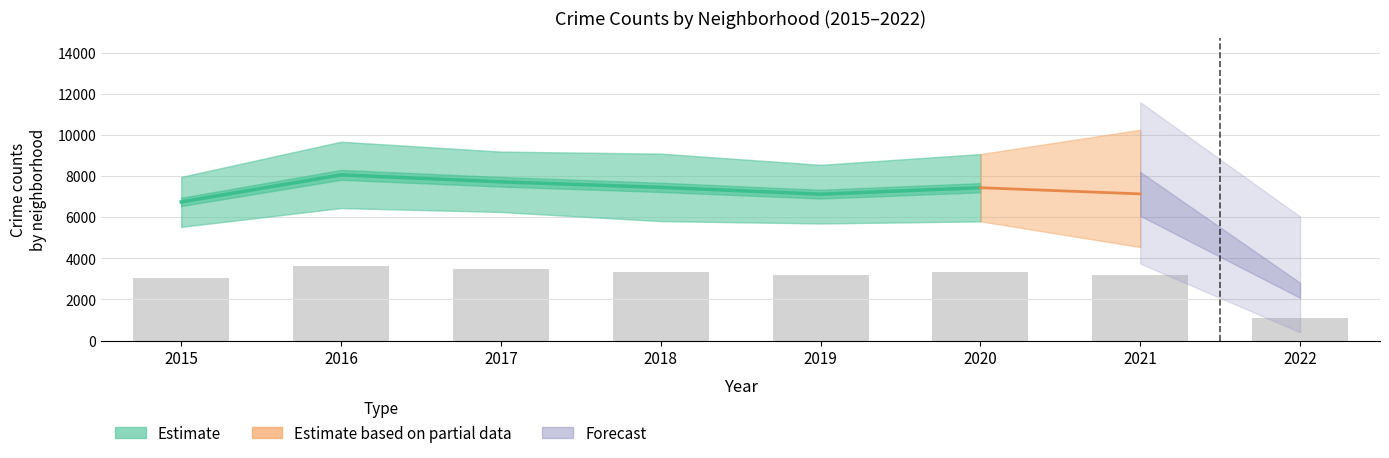

What is the average value?

7424